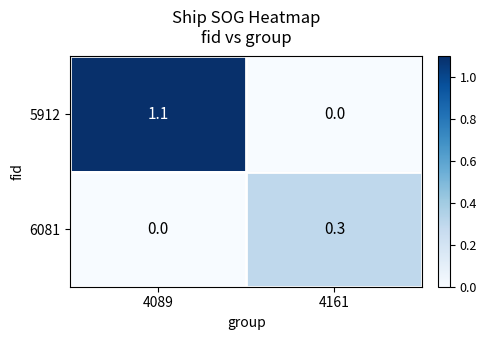

At which category does the chart reach its peak across all series?

4089